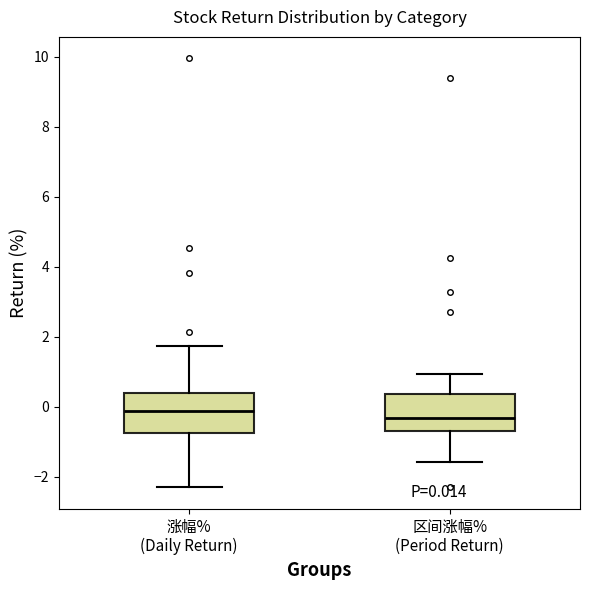

Which box's median line is the lowest?

区间涨幅% (Period Return)